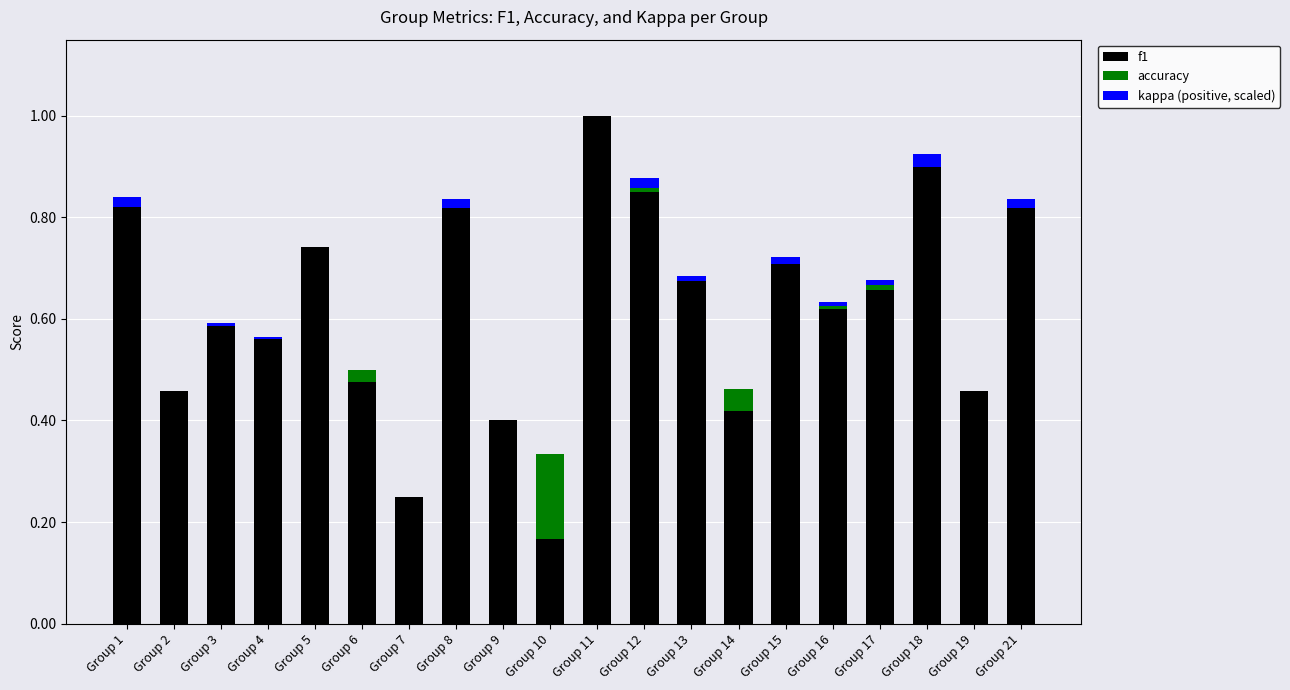

The value of f1 at Group 10 is 0.1. True or false?

False